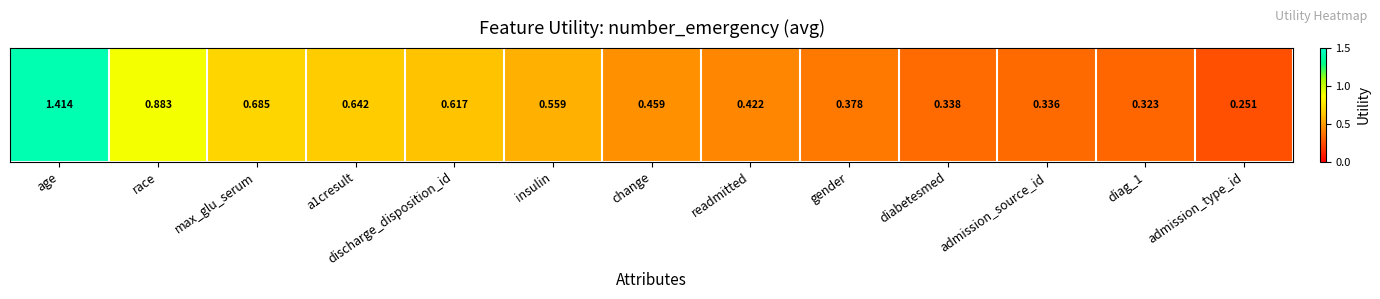

Reading right to left, list all the values displayed in this chart.

0.3	0.3	0.3	0.3	0.4	0.4	0.5	0.6	0.6	0.6	0.7	0.9	1.4